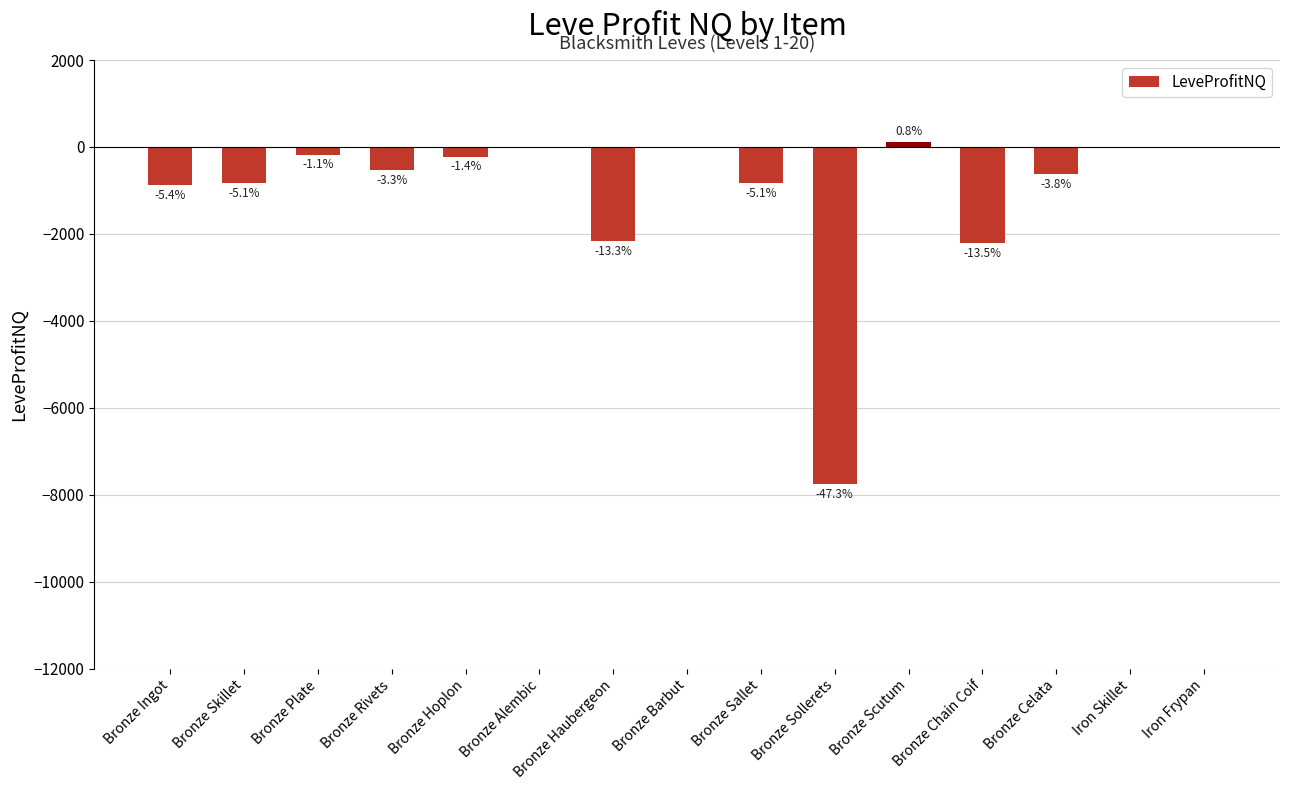

Are the bars horizontal?

No